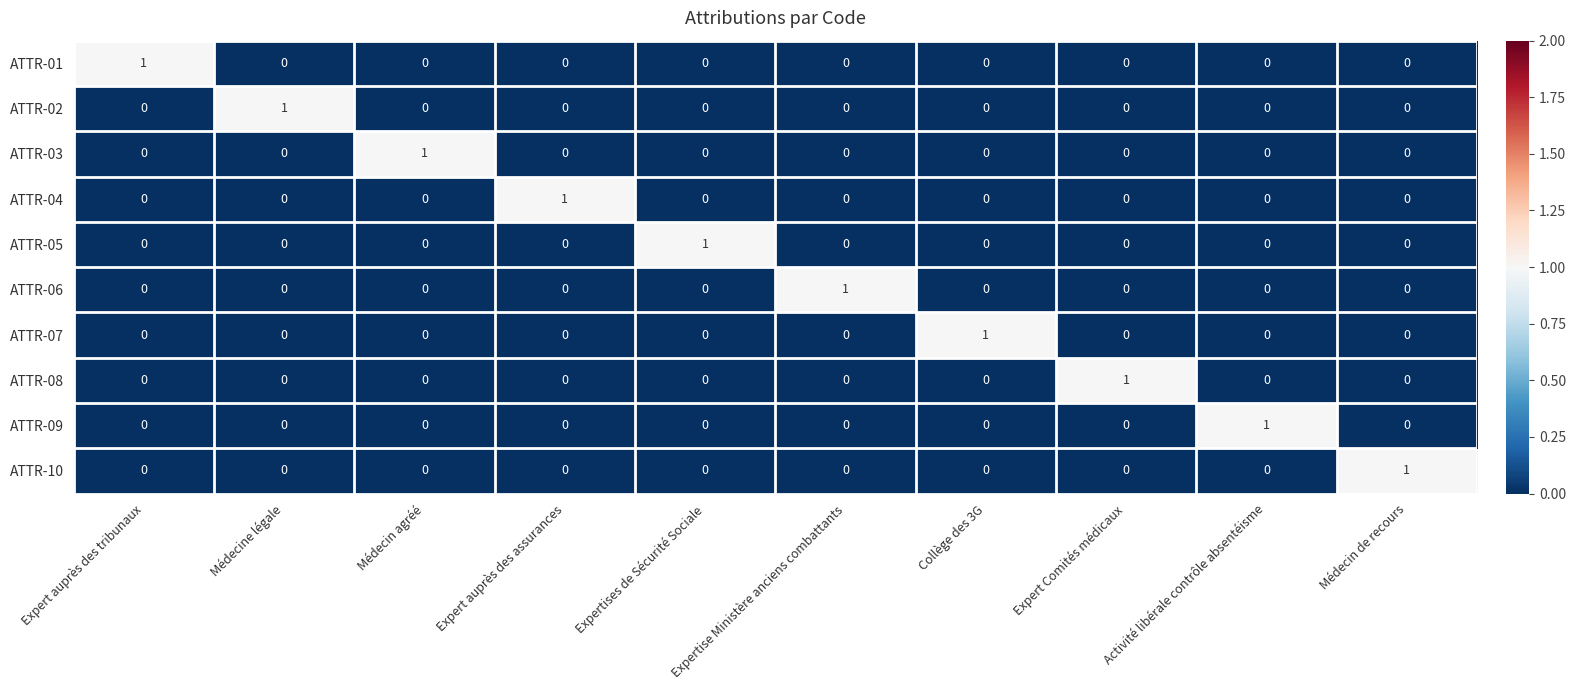

At which label does ATTR-04 reach its peak?

Expert auprès des assurances